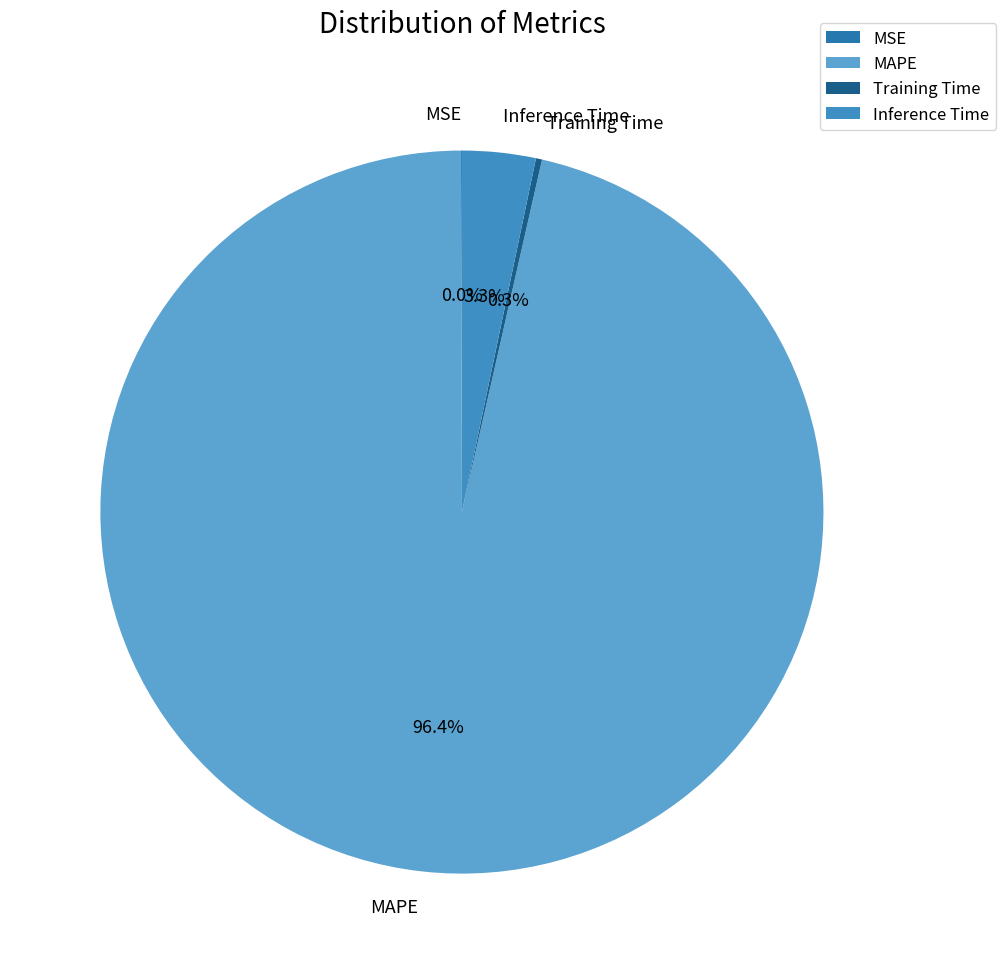

How much of the chart is everything except MAPE?

3.6%